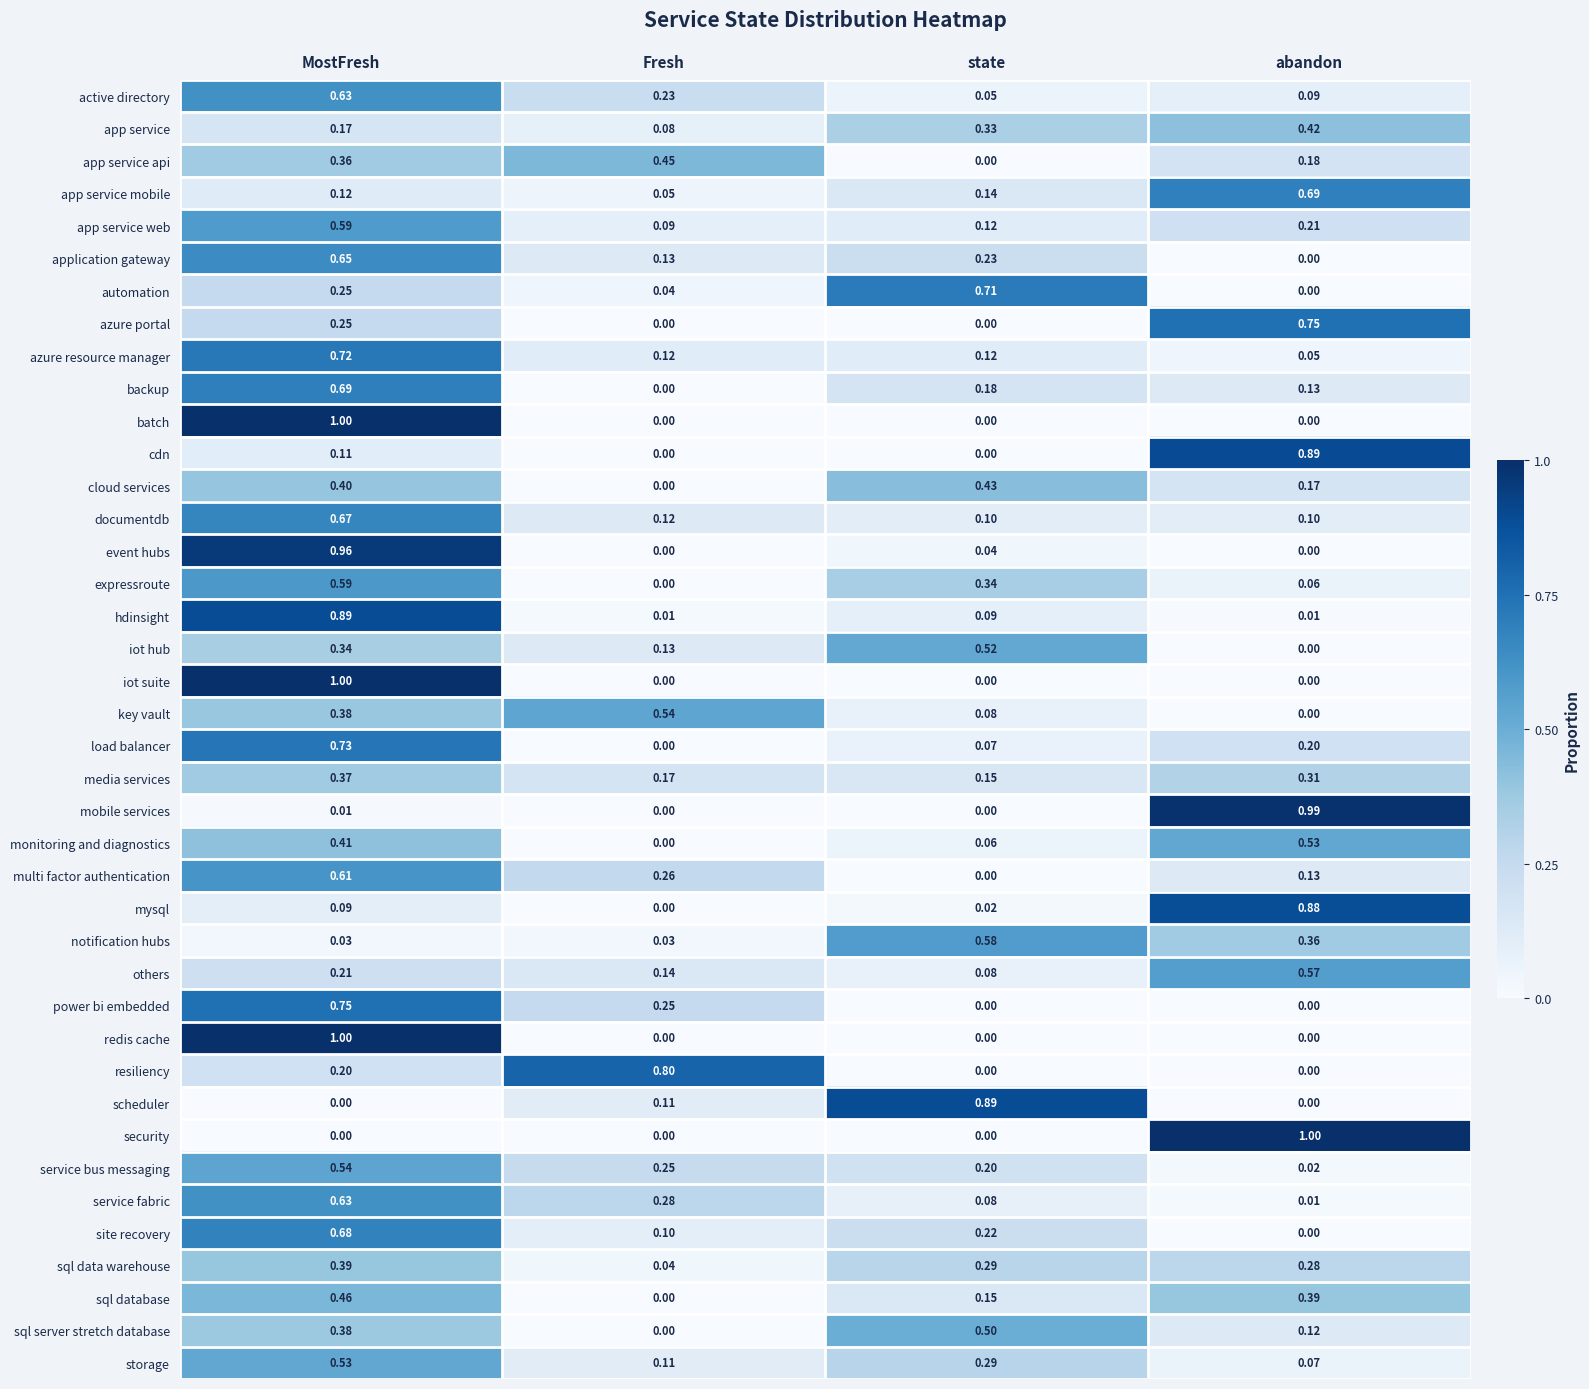

What is the total value across all series at state?

7.1